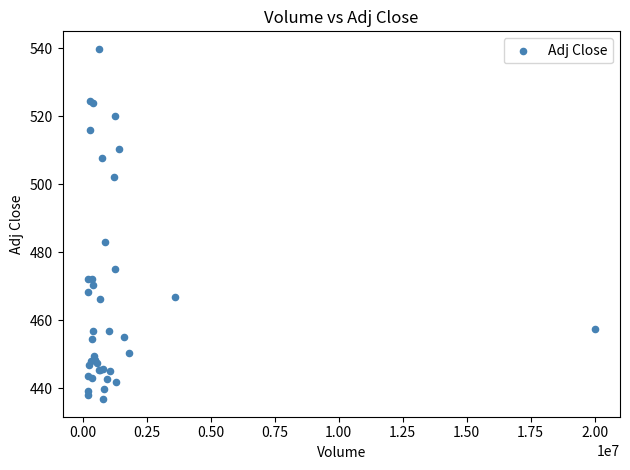

What Y value in the scatter plot is closest to 488?

483.1